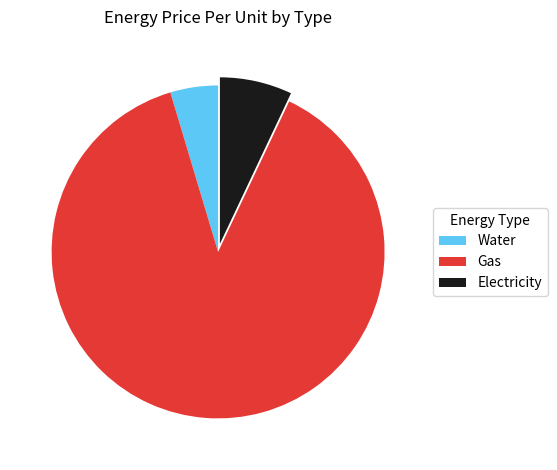

Approximately how many times larger is the value at Gas compared to Water?

19.1